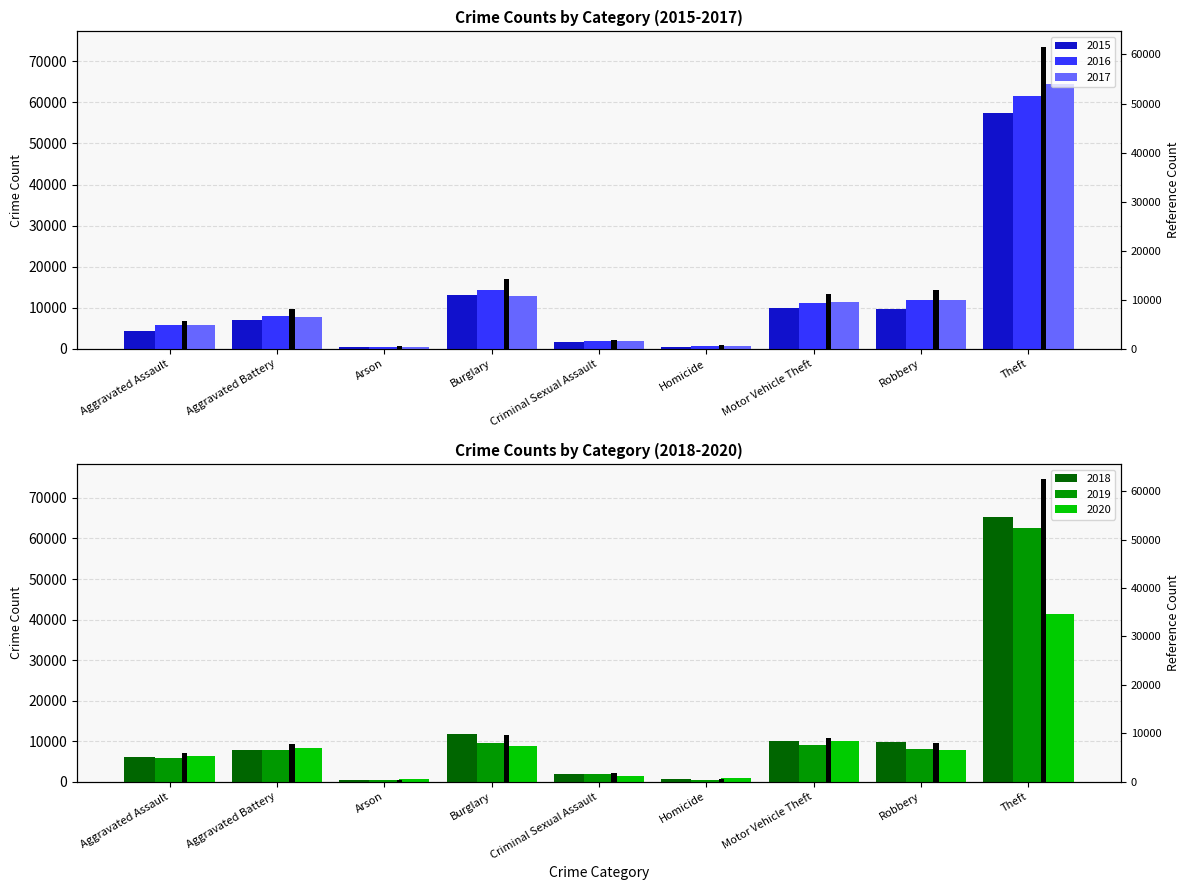

Which category has the highest value in the 2019 ref series?

Theft